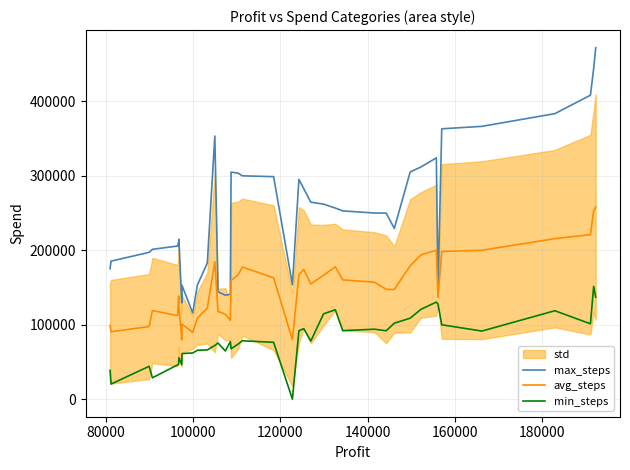

What is the sum of all max_steps values?

10125118.8